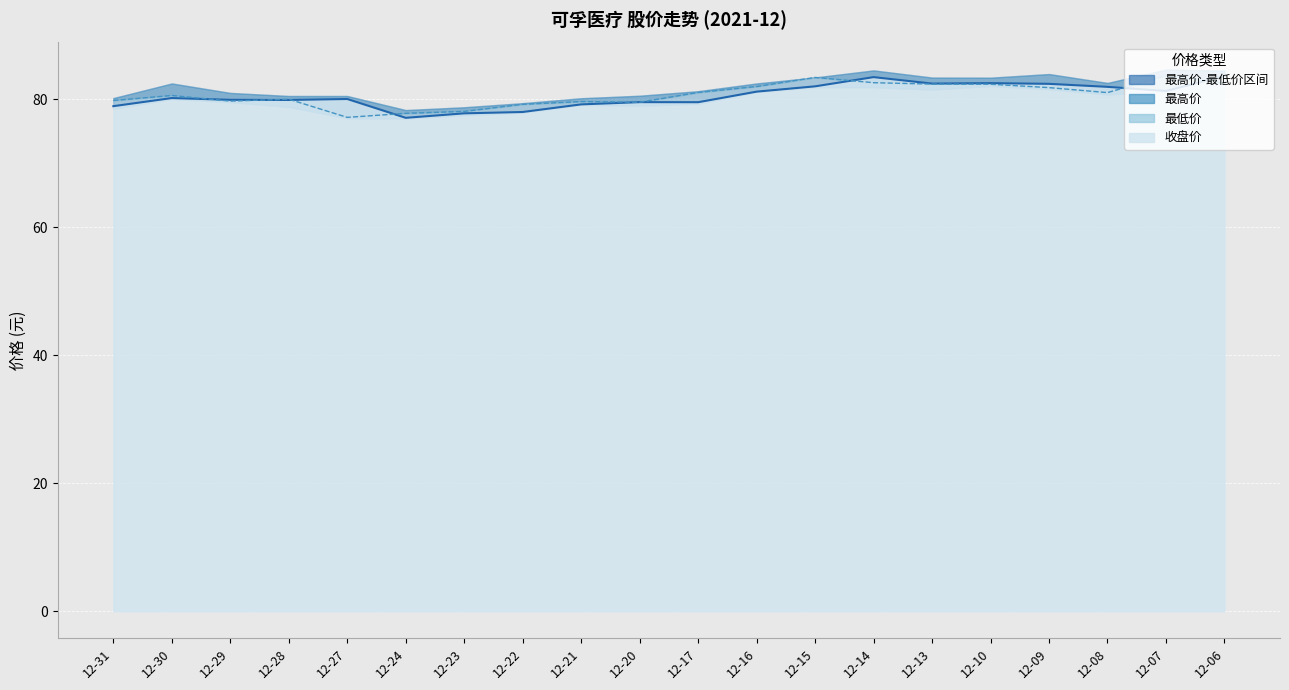

What is the value of the 开盘价 point at the 20th from the left?

82.5